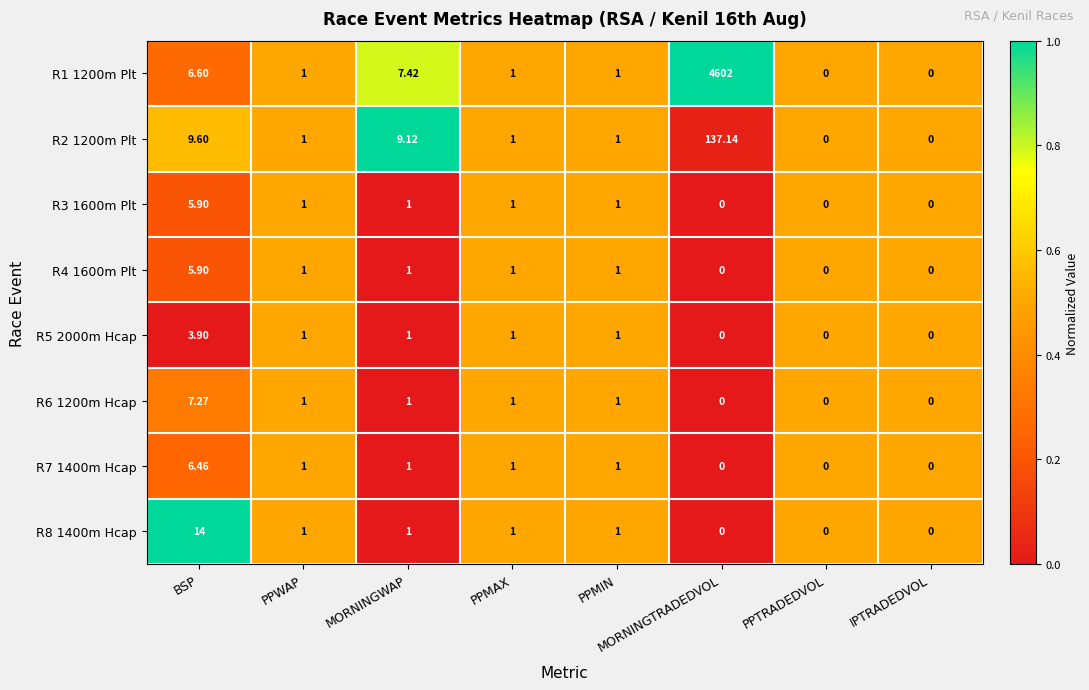

Which category has the highest value in the R6 1200m Hcap series?

BSP